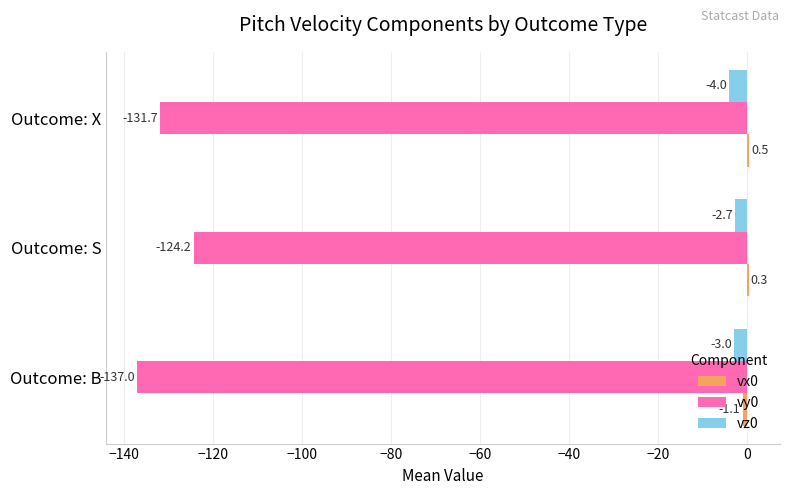

What is the maximum value shown in the chart?

0.5